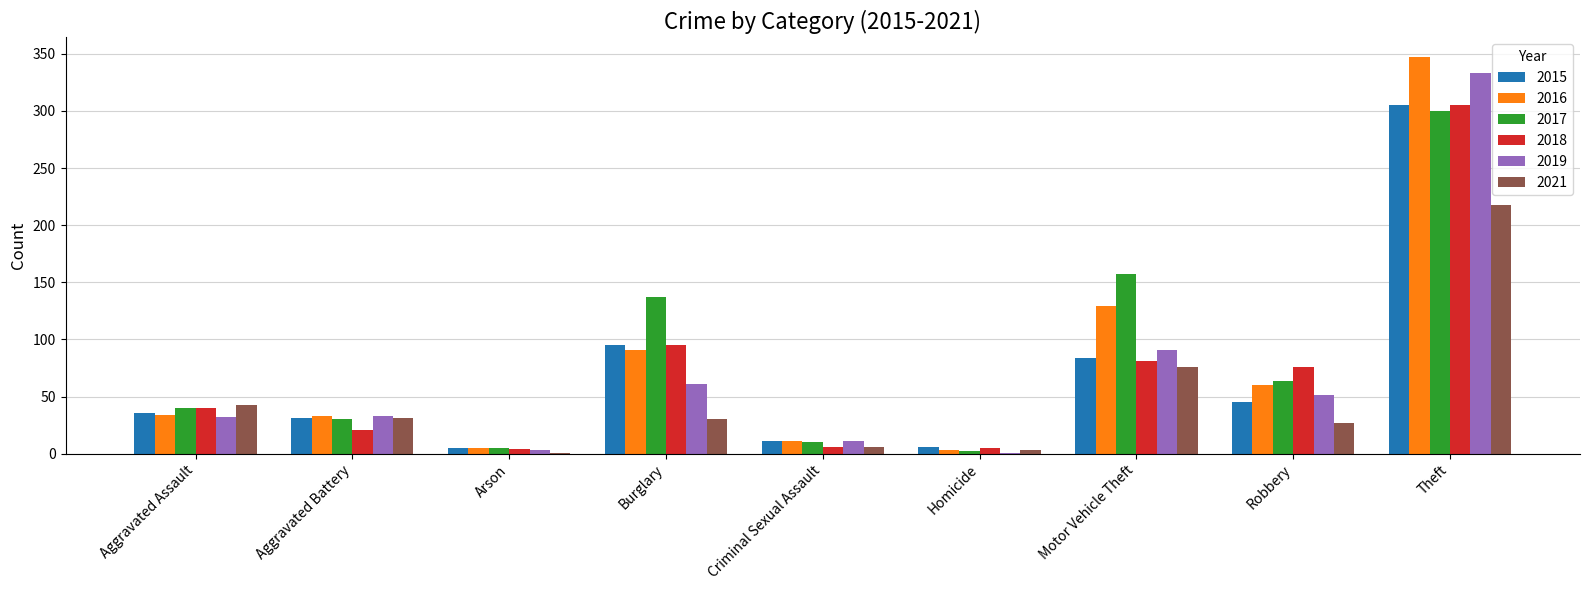

Are the bars horizontal?

No